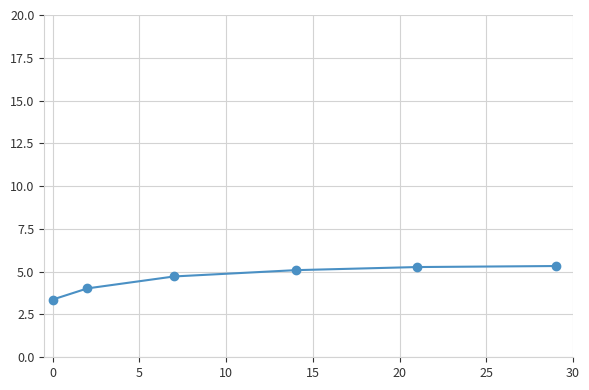

Does the chart have visible grid lines?

Yes